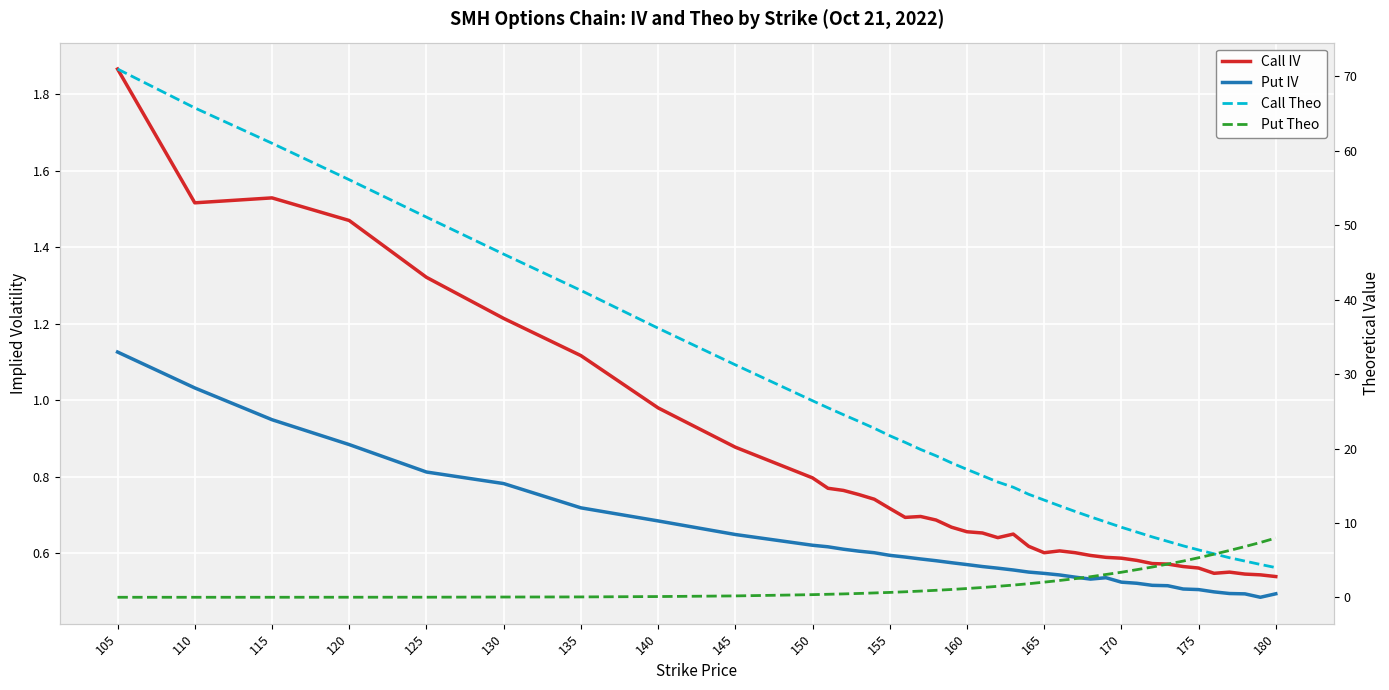

Is the value of Put IV at 180 greater than the value of Put Theo at 175?

No